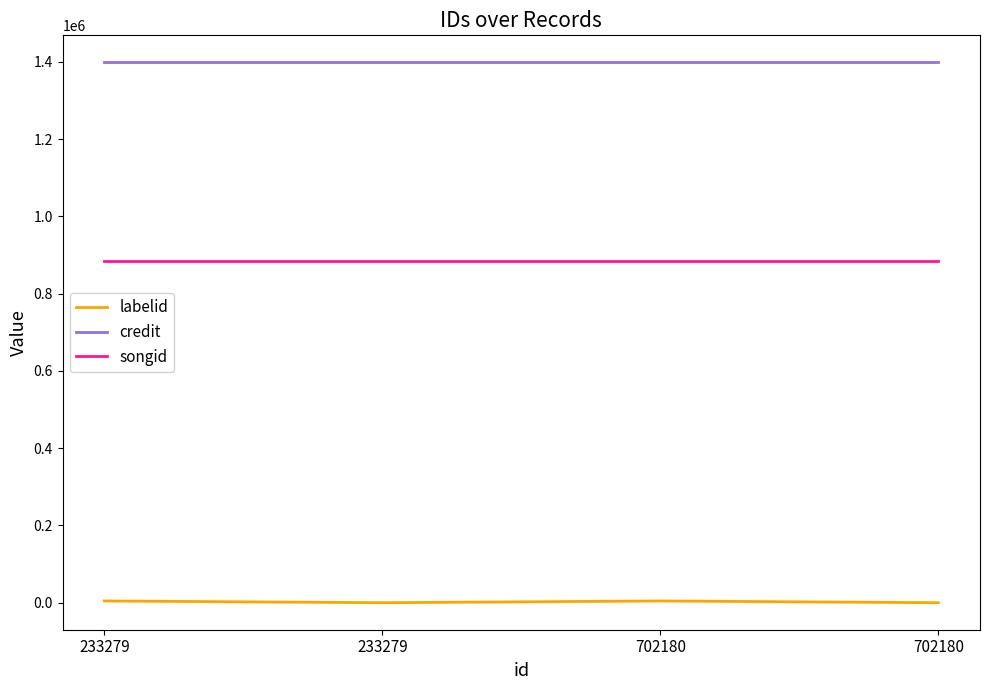

How many categories are shown in the chart?

4